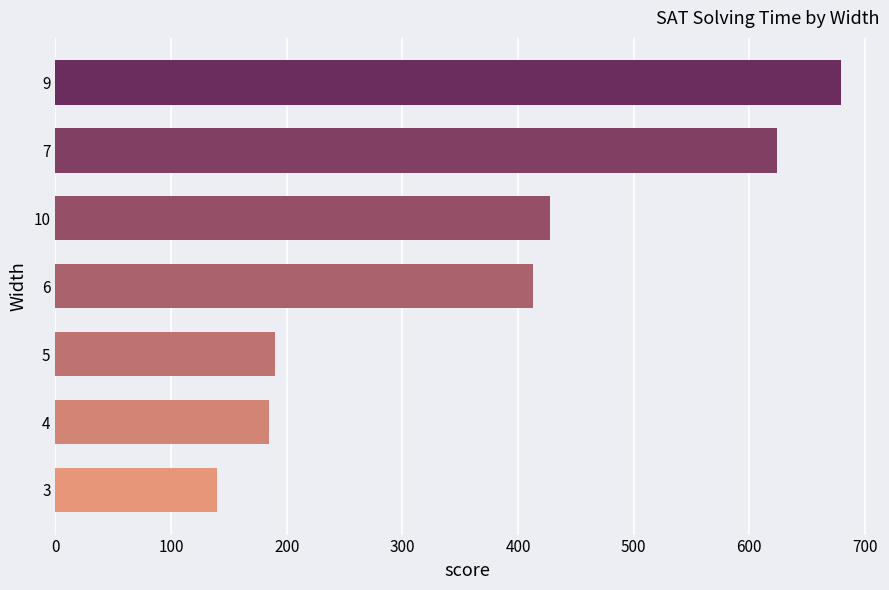

What is the sum of all values?

2659